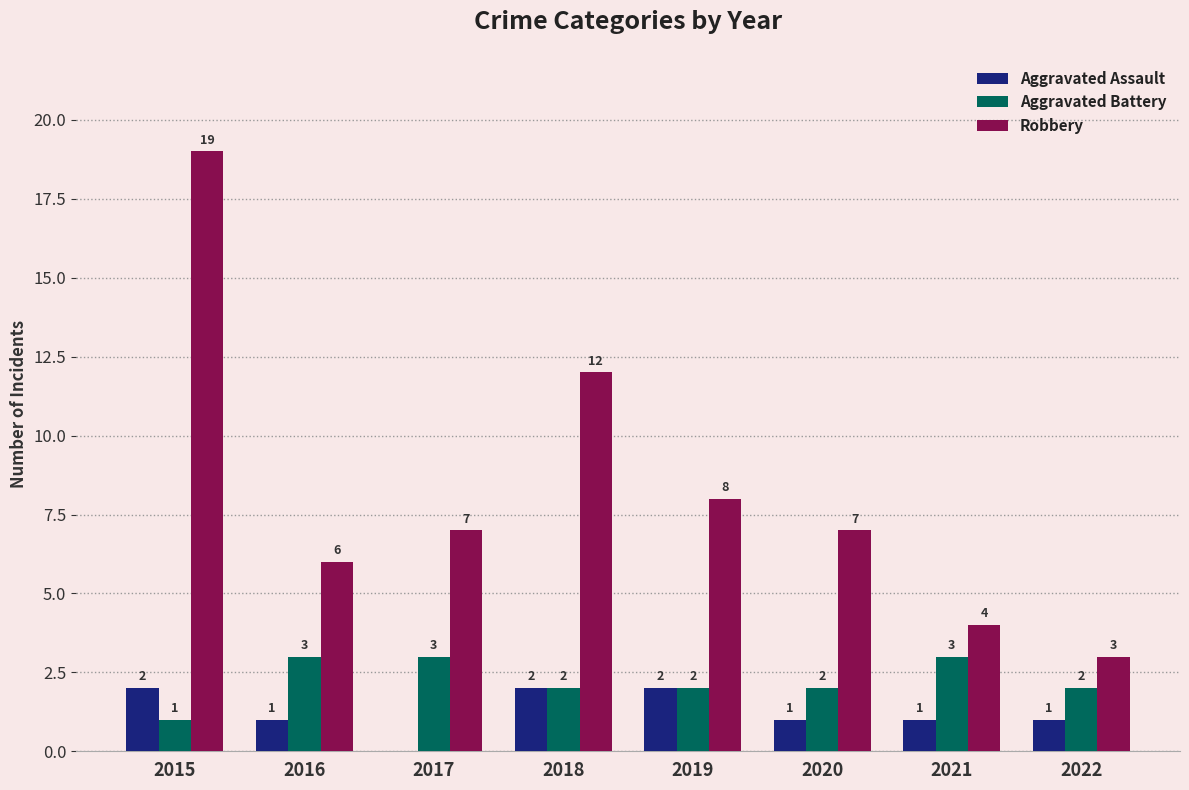

What is the sum of all Robbery values?

66